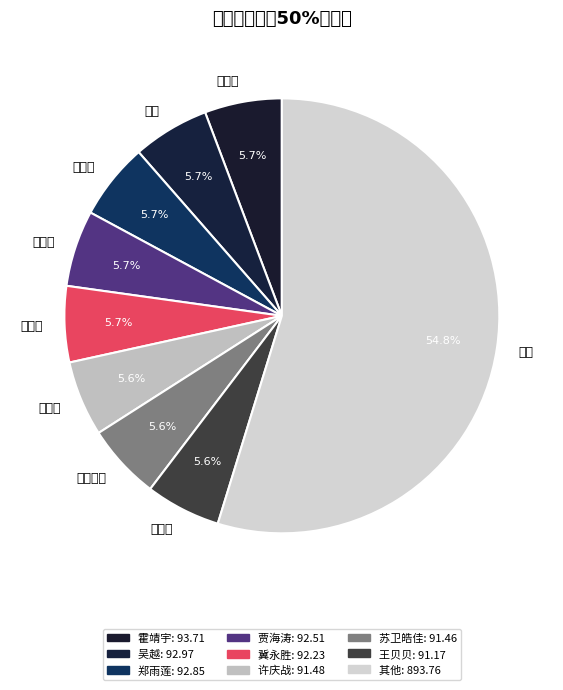

What percentage is the 冀永胜 slice, to the nearest percent?

6%